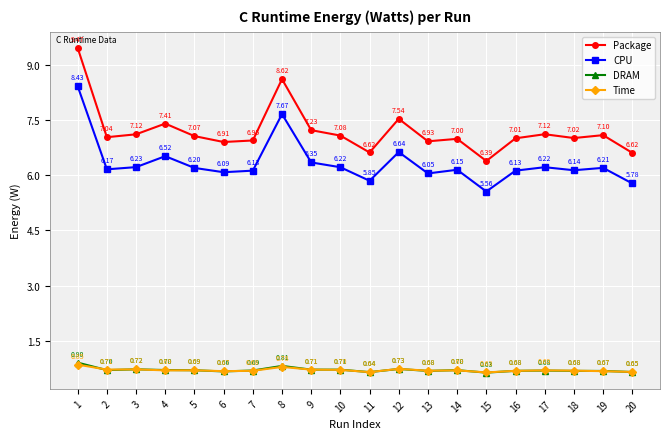

Rank the series at 8 from lowest to highest value.

Time, DRAM, CPU, Package